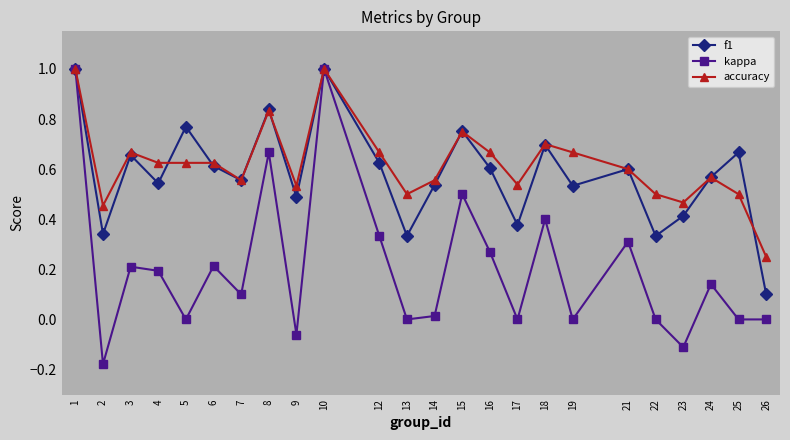

Rank the series at 25 from highest to lowest value.

f1, accuracy, kappa